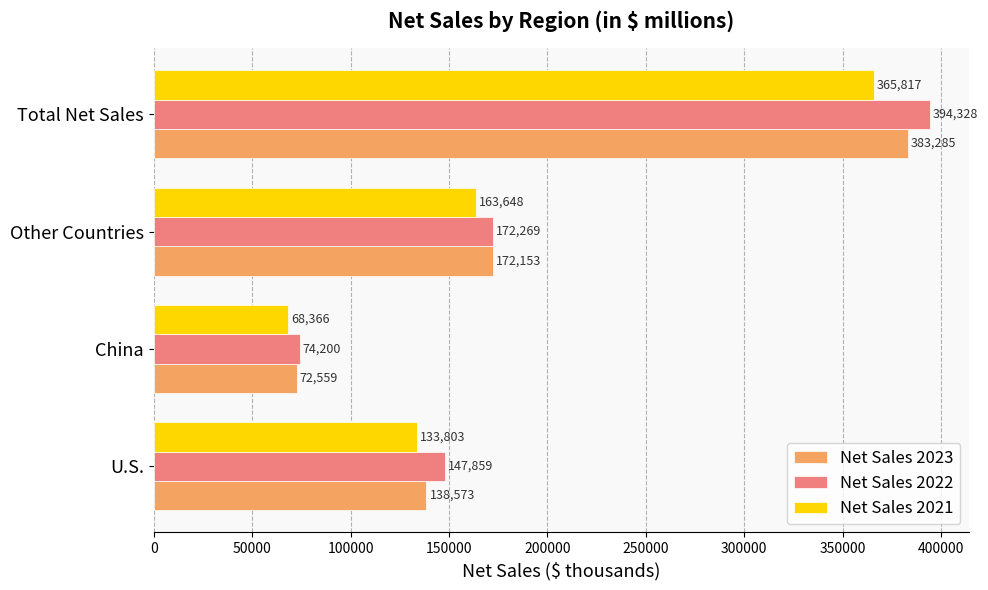

Which category has the lowest value in the Net Sales 2021 series?

China